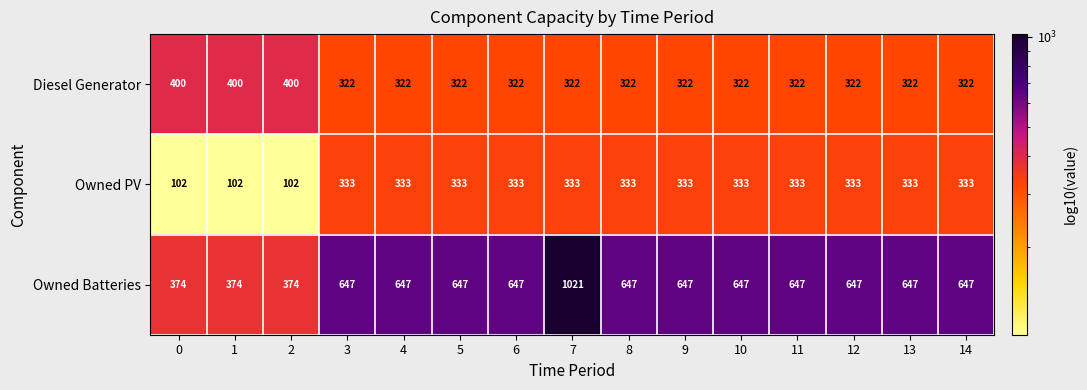

List the series in order of their peak value, highest first.

Owned Batteries, Diesel Generator, Owned PV